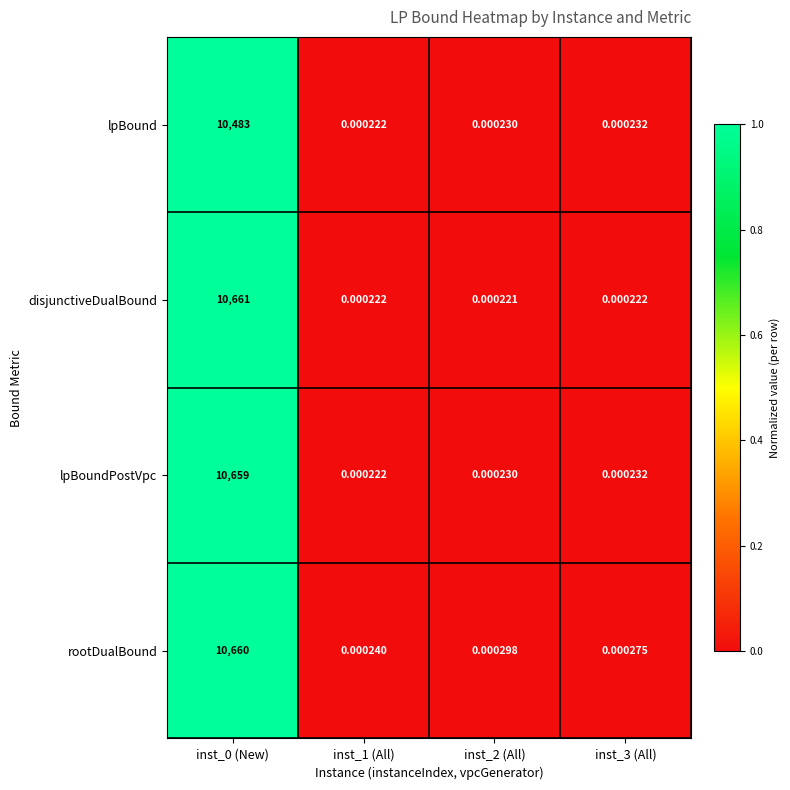

What is the greatest value displayed?

10661.0